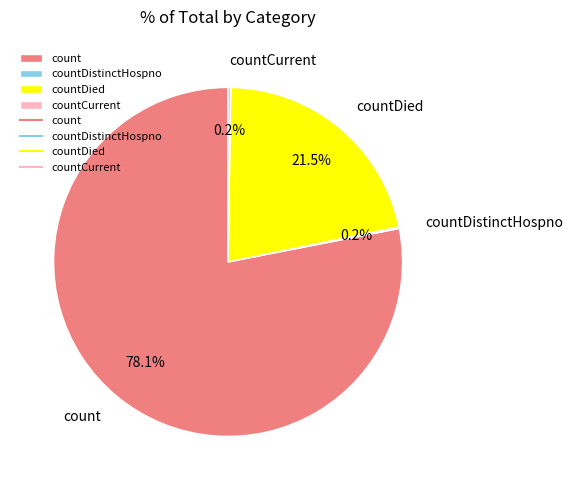

What percentage is NOT represented by countDied?

78.5%